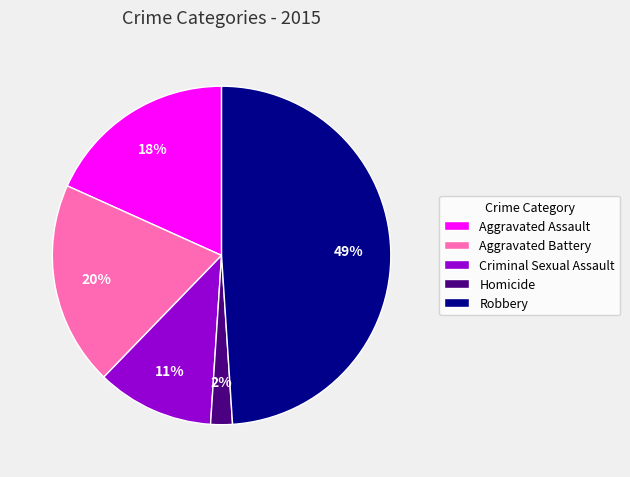

Does any single category account for the majority?

No